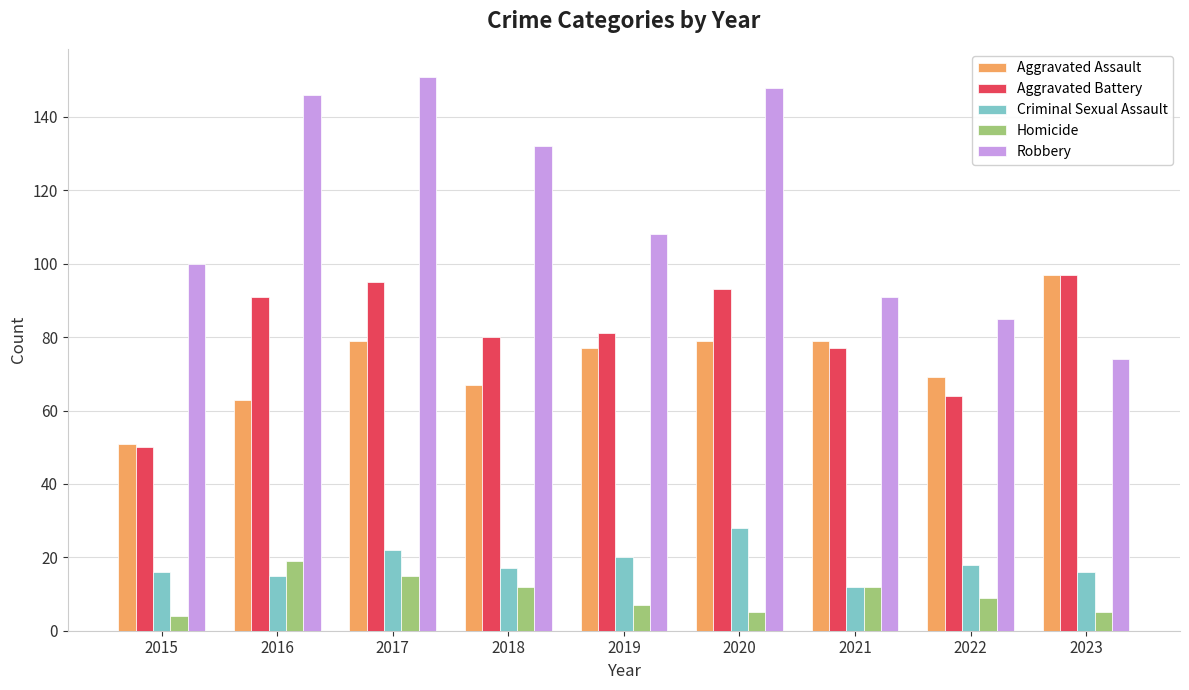

Reading right to left, what are all the values shown in this chart?

Aggravated Assault: 97	69	79	79	77	67	79	63	51
Aggravated Battery: 97	64	77	93	81	80	95	91	50
Criminal Sexual Assault: 16	18	12	28	20	17	22	15	16
Homicide: 5	9	12	5	7	12	15	19	4
Robbery: 74	85	91	148	108	132	151	146	100